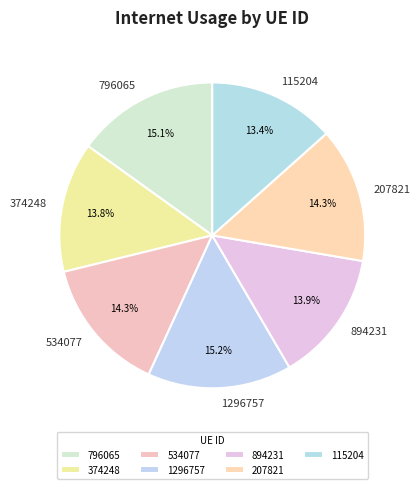

Does 534077 represent more than half of the total?

No